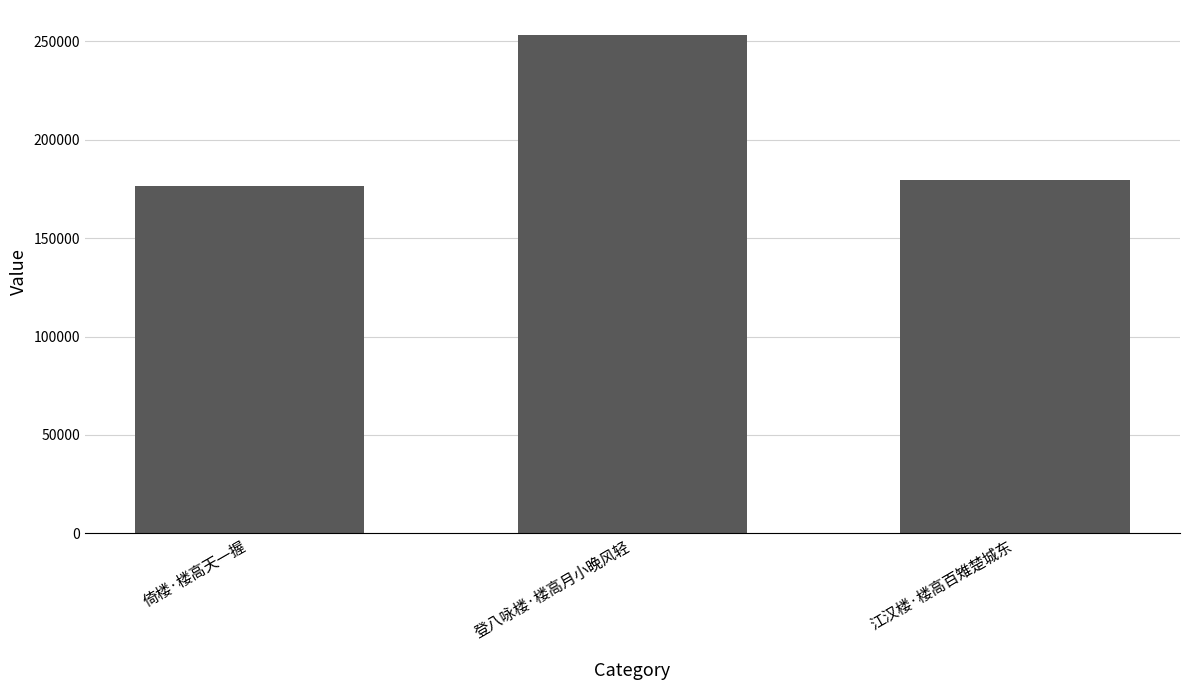

True or false: the data shows 176564 at 倚楼·楼高天一握.

True